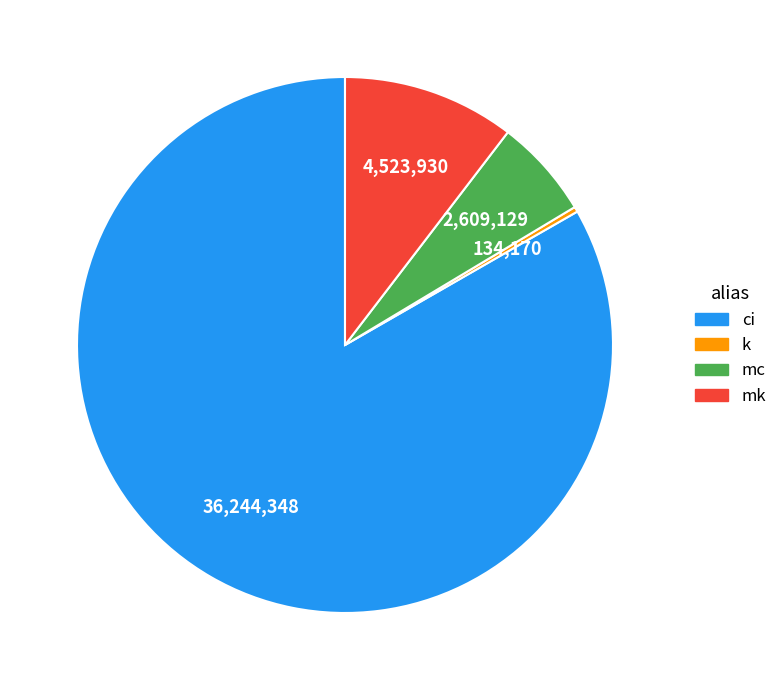

Is the sum of ci and mk greater than half?

Yes